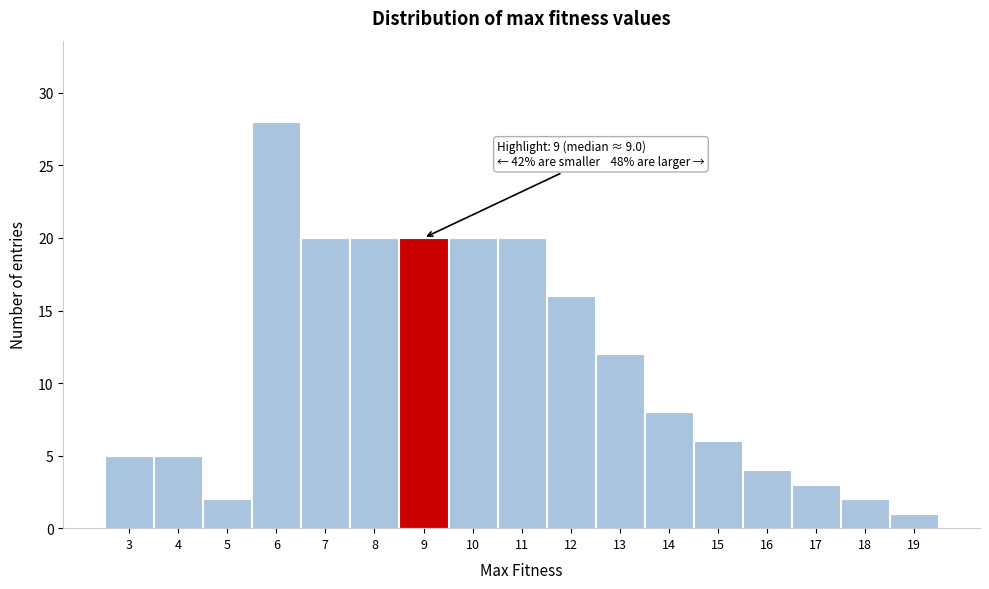

Which range on the x-axis has the tallest bar?

5.5 to 6.5